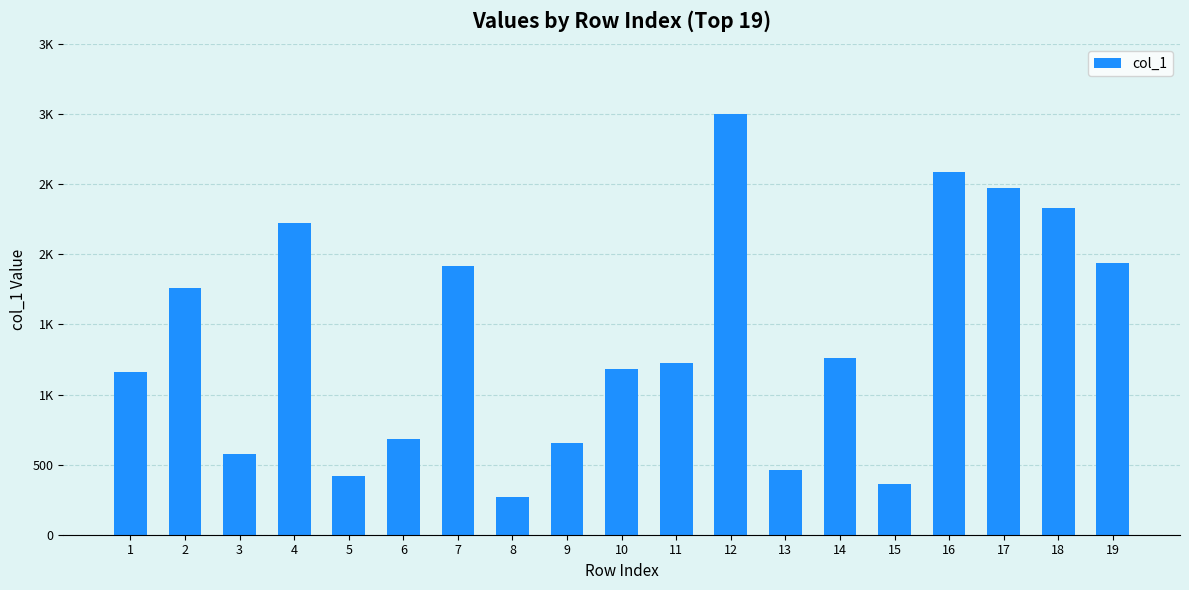

Reading right to left, what are all the values shown in this chart?

1935	2330	2475	2588	360	1260	465	3000	1225	1184	654	269	1914	683	420	2225	579	1760	1160